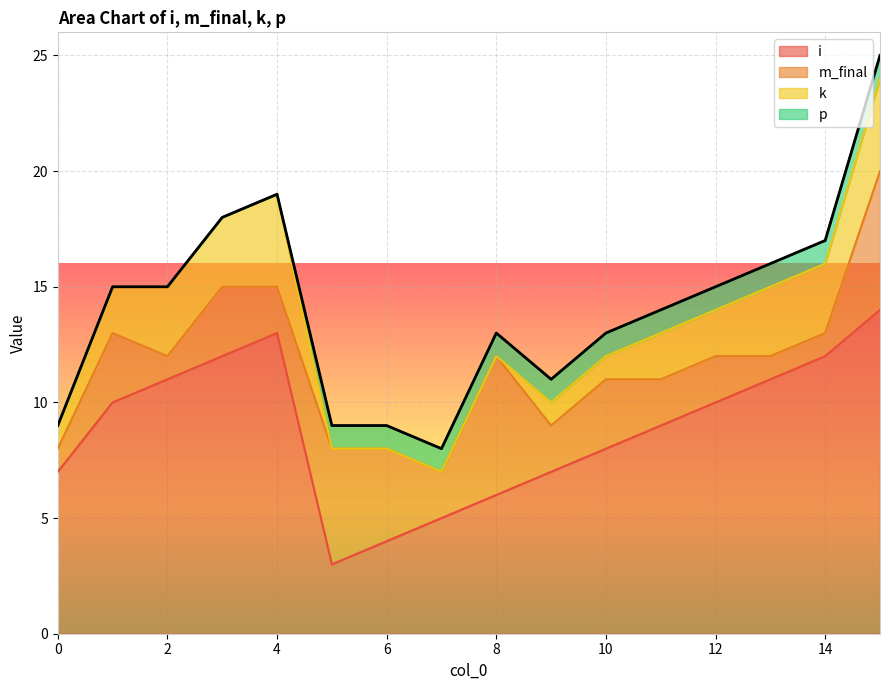

How many categories are shown in the chart?

16